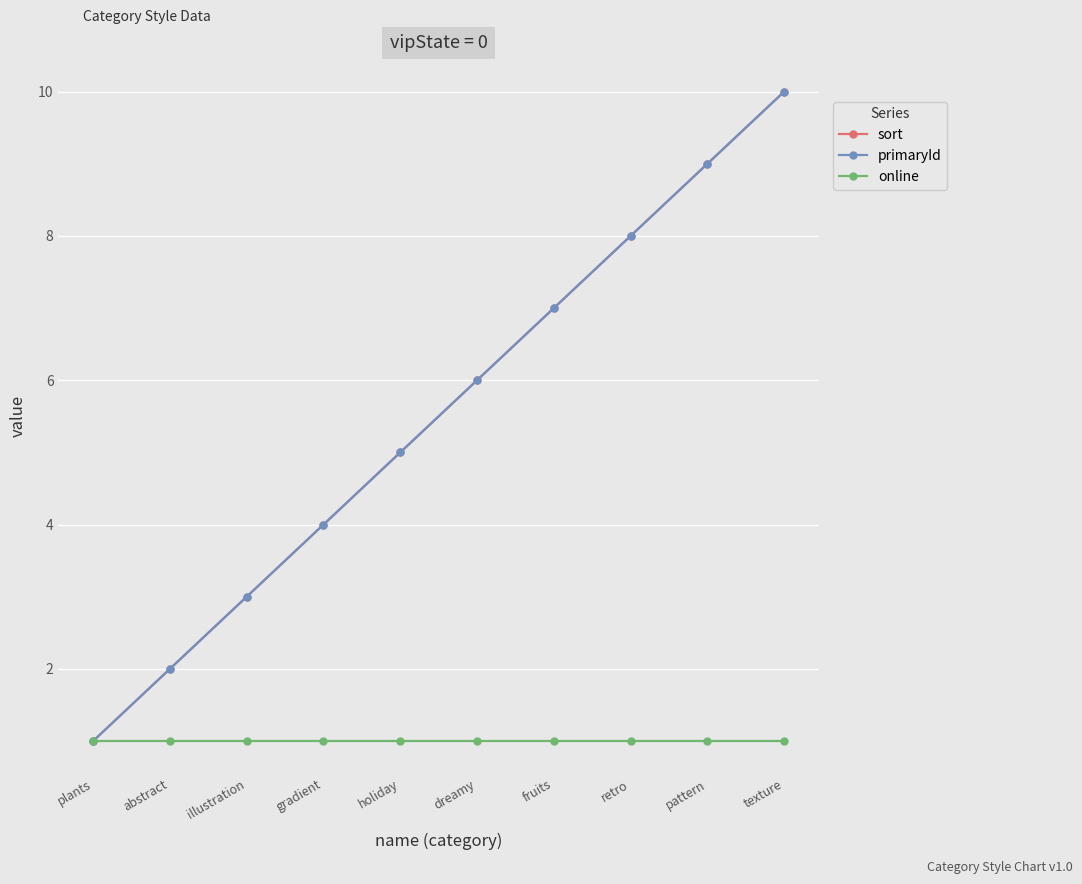

Does the chart have visible grid lines?

Yes